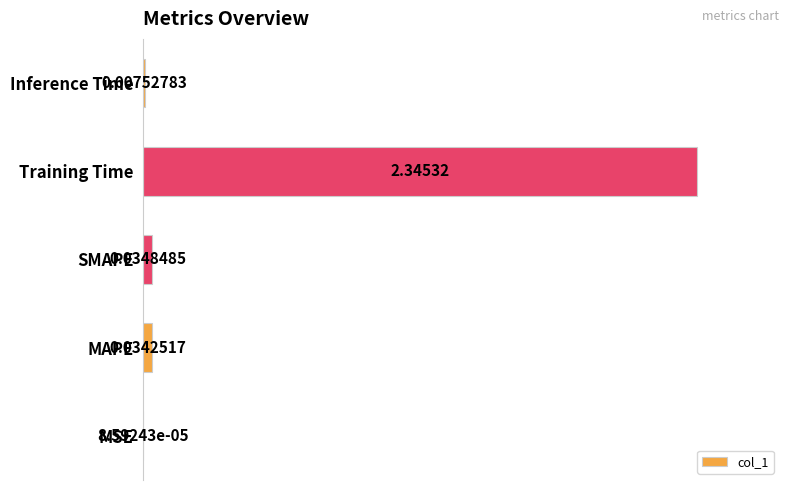

What is the sum of all values?

1.0